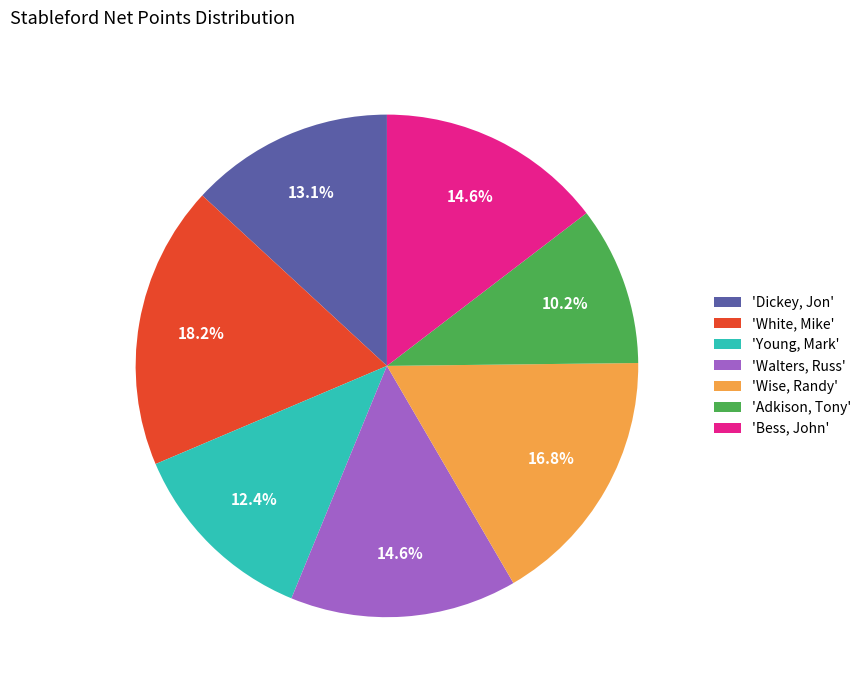

Does 'Young, Mark' account for over 50% of the chart?

No